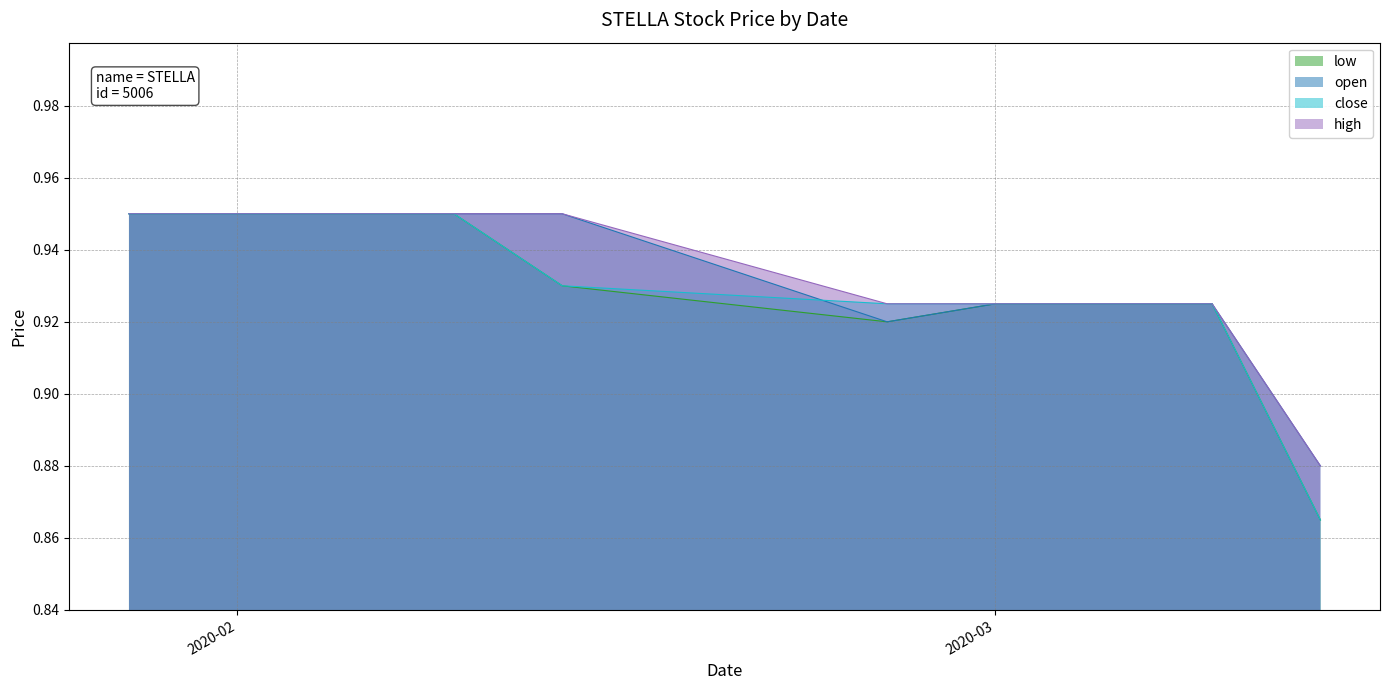

What is the total value across all series at 2020-02?

3.8